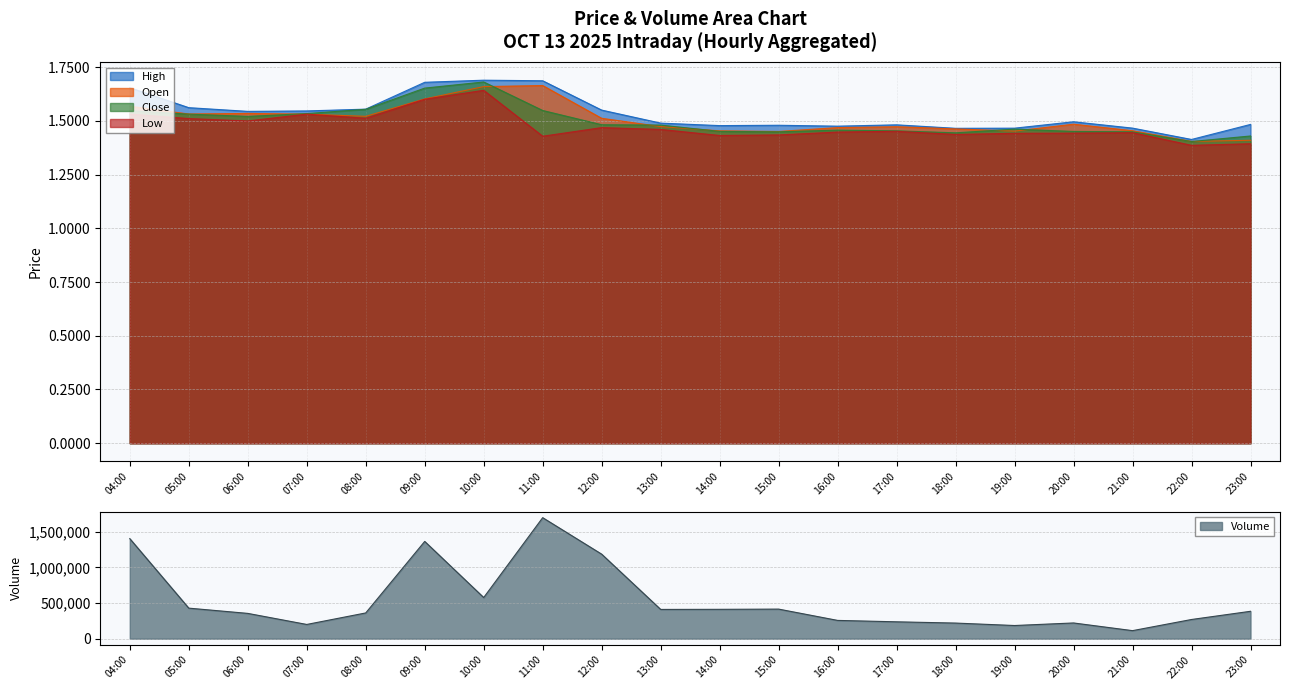

At which label does Low reach its peak?

10:00